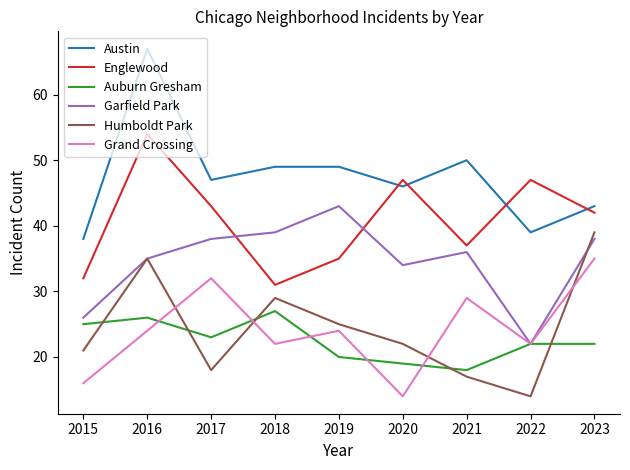

True or false: Auburn Gresham has a value of 8 at 2021.

False